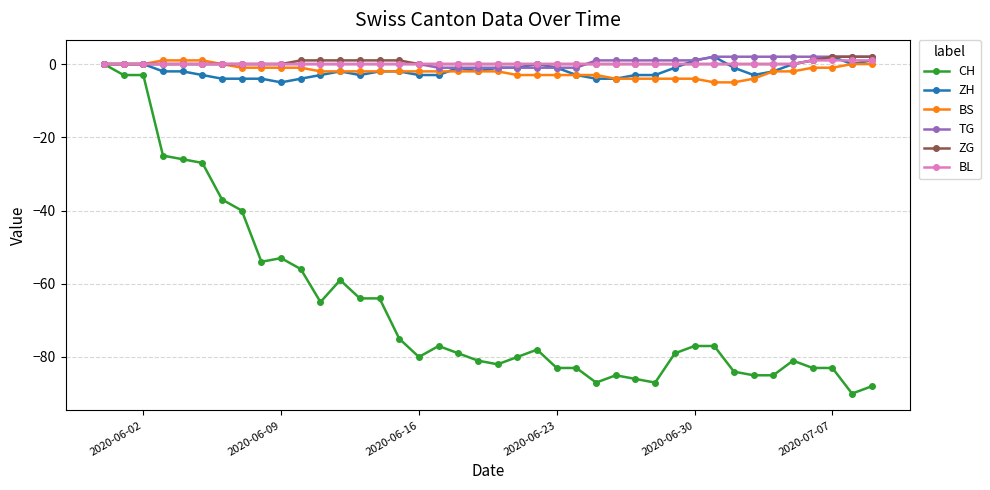

Count the number of data series in this chart.

6